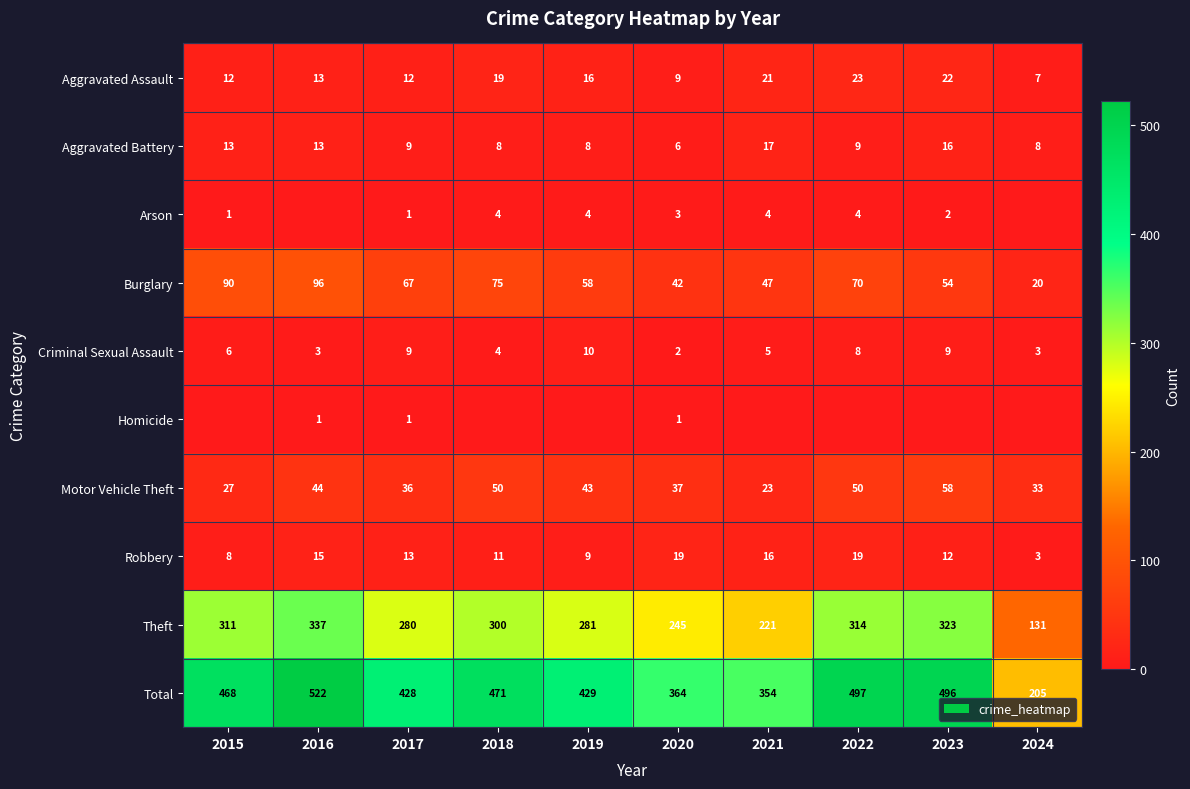

Which label corresponds to the largest value in the chart?

2016